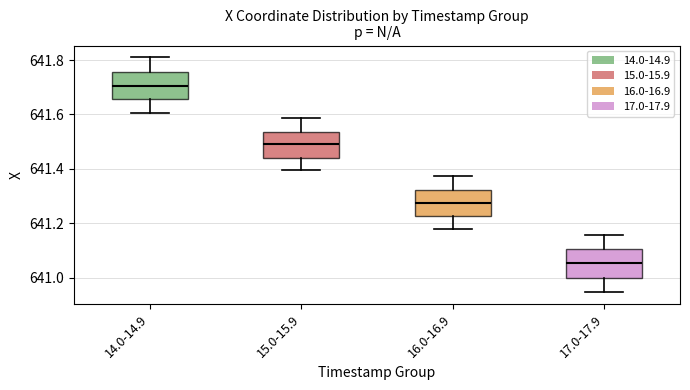

Reading left to right, read every box against the y-axis: the position of its median line, the range the box covers, and the ends of its whiskers. The values are not printed on the chart, so give them approximately, as read against the axis.

14.0-14.9: median 641.70, box 641.66 to 641.76, whiskers 641.60 to 641.82
15.0-15.9: median 641.48, box 641.44 to 641.54, whiskers 641.40 to 641.58
16.0-16.9: median 641.28, box 641.22 to 641.32, whiskers 641.18 to 641.38
17.0-17.9: median 641.06, box 641.00 to 641.10, whiskers 640.94 to 641.16